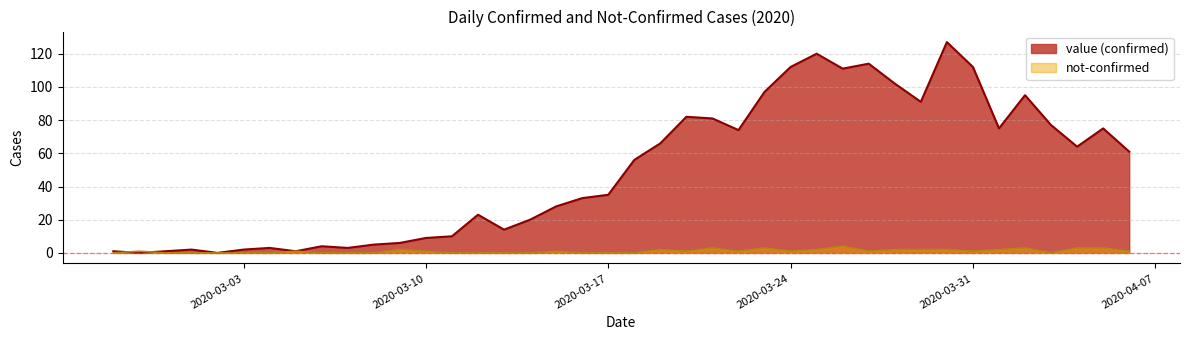

The value series shows 35 at 2020-03-17. True or false?

True